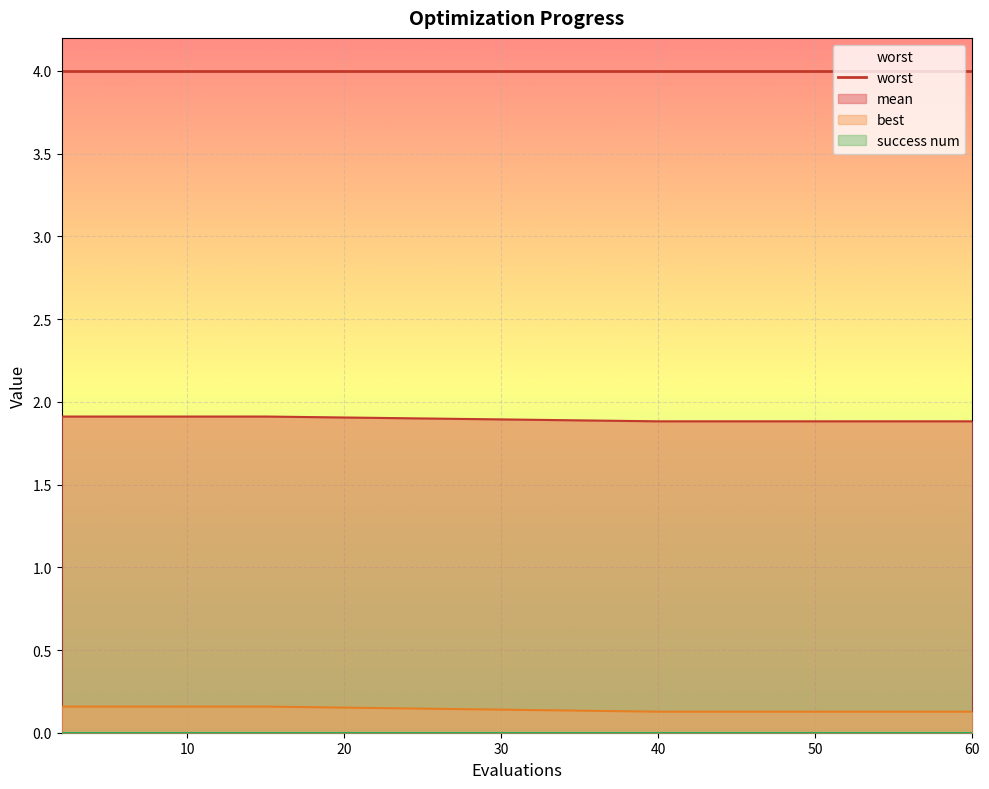

Is the value of mean at 50 greater than the value of best at 46?

Yes